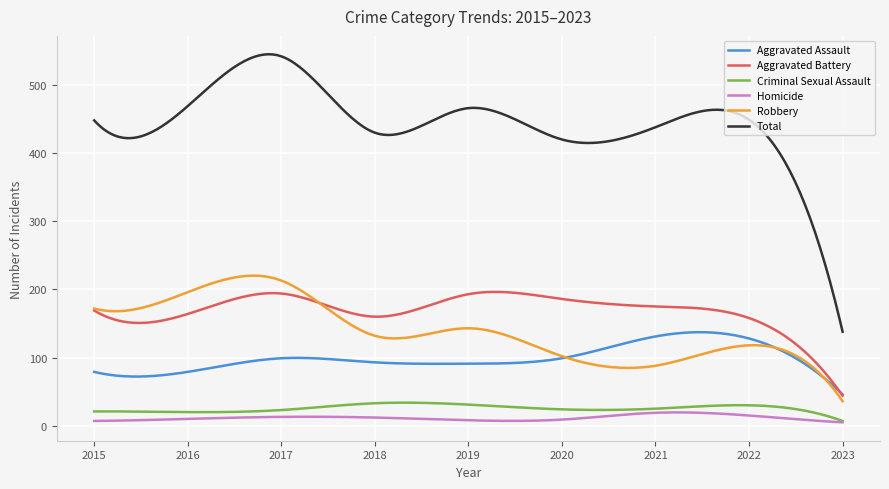

True or false: Aggravated Assault and Homicide intersect in this chart.

False